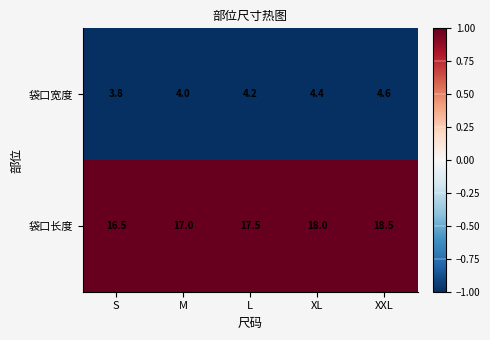

Which category has the lowest value across all series?

S